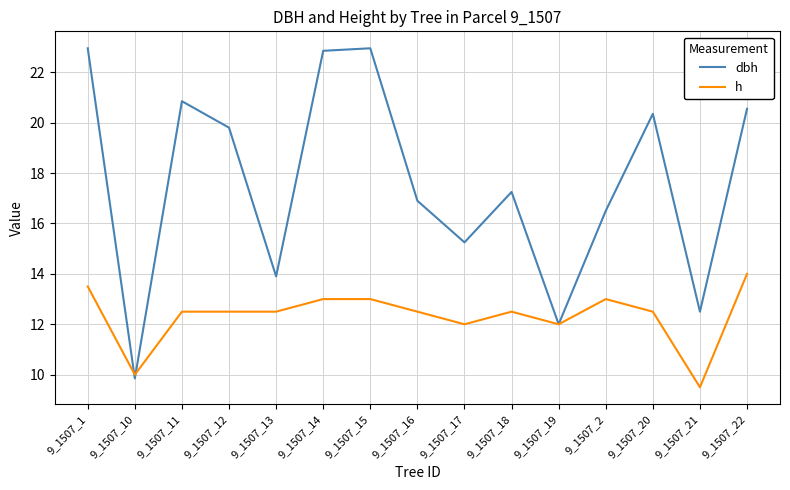

Which series changed the most between 9_1507_10 and 9_1507_21?

dbh